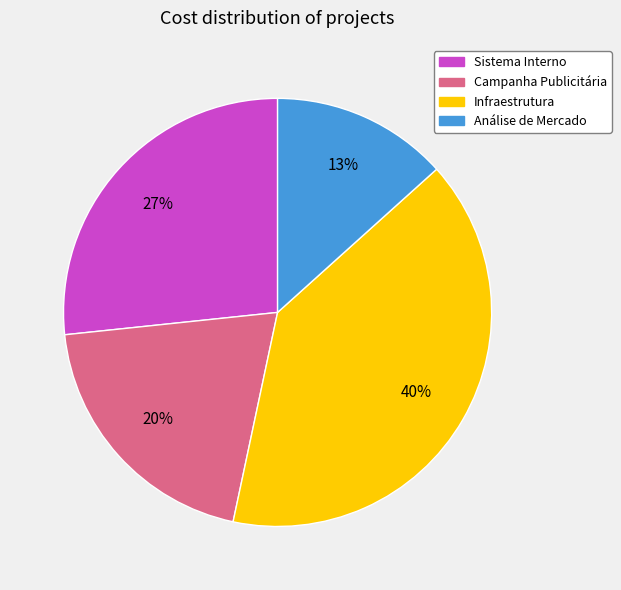

To the nearest percent, what is the difference between the largest and smallest slice percentages?

27%